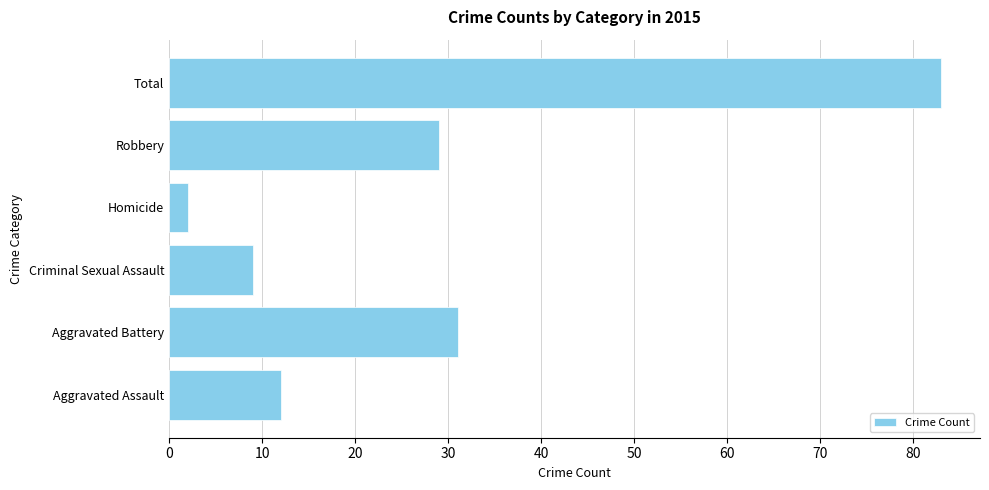

Is it true that the value at Aggravated Battery is 55?

False